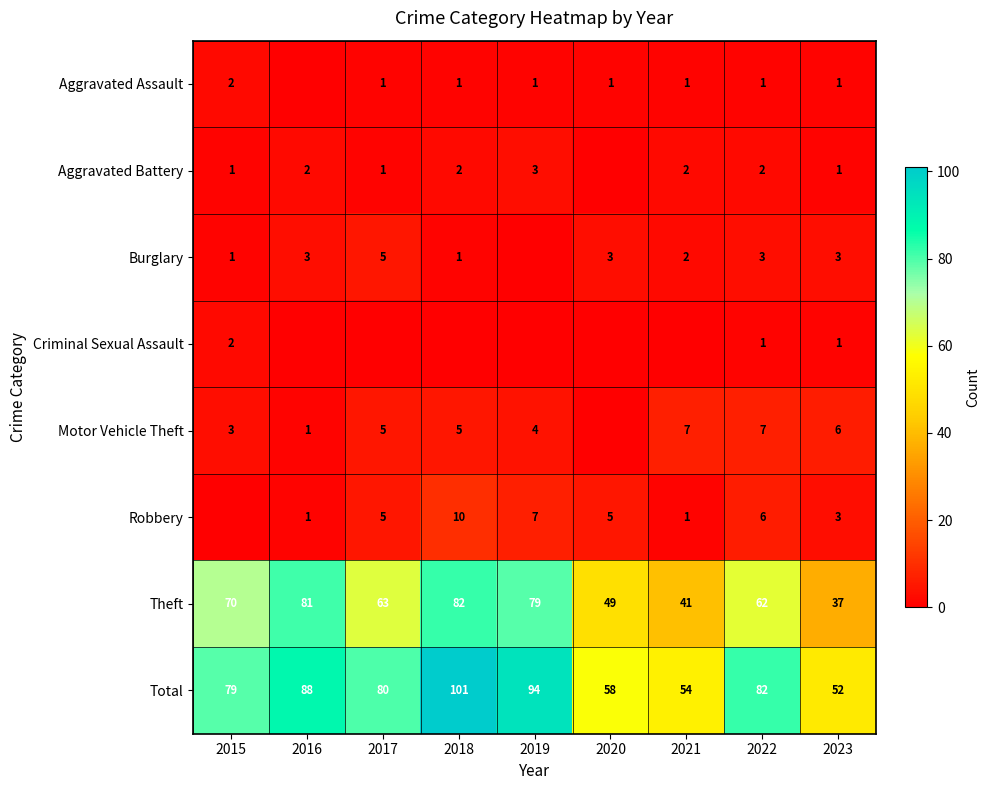

What is the difference between the maximum and minimum values in the Theft series?

45